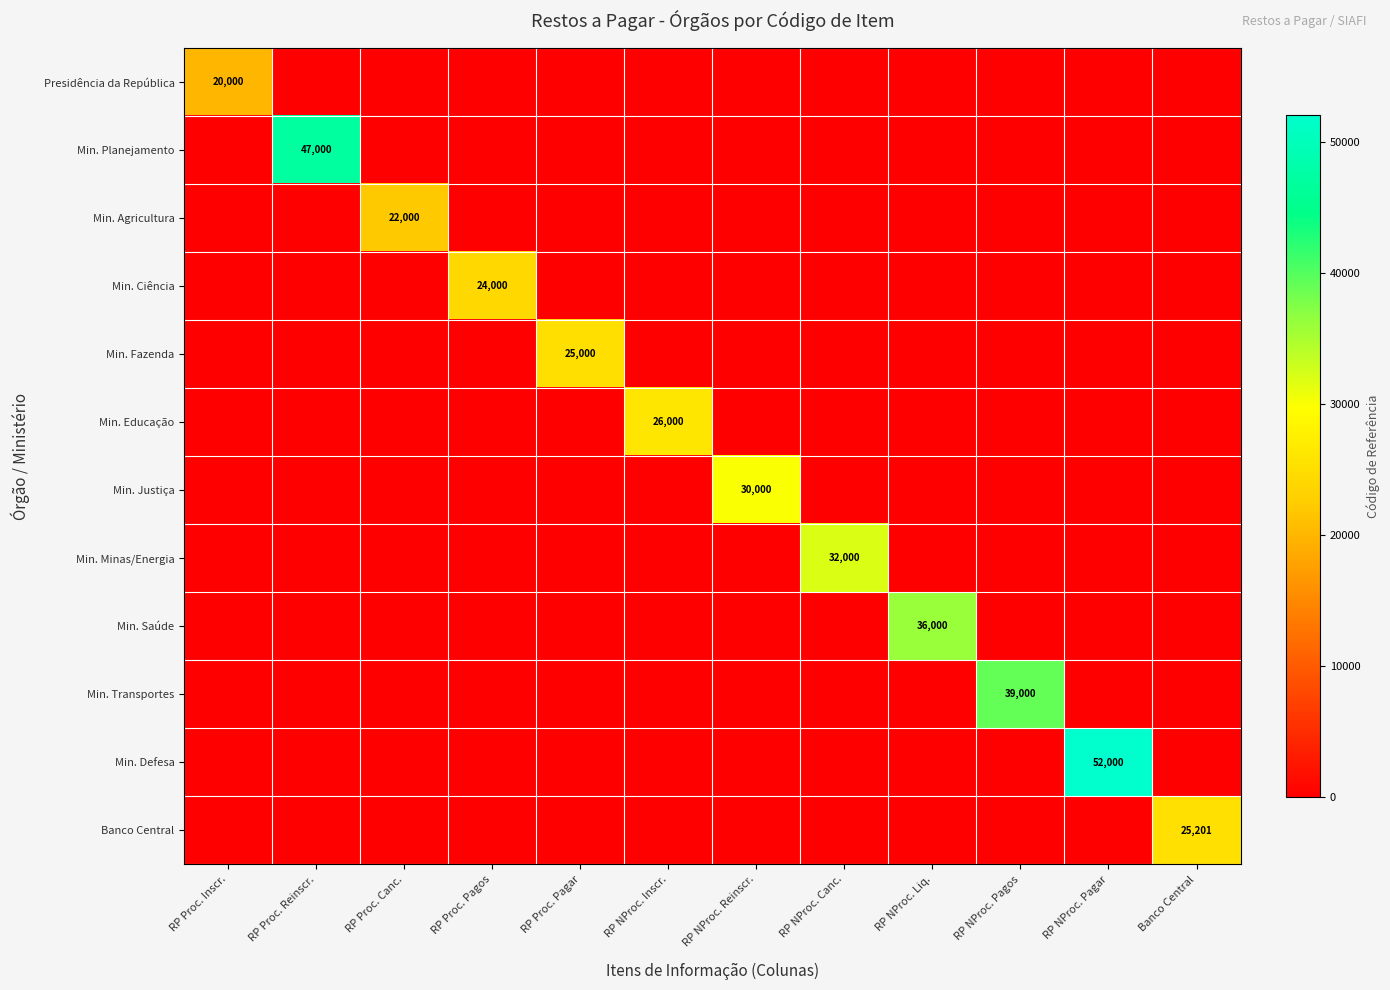

Is it true that Min. Agricultura equals 22000 at RP Proc. Canc.?

True